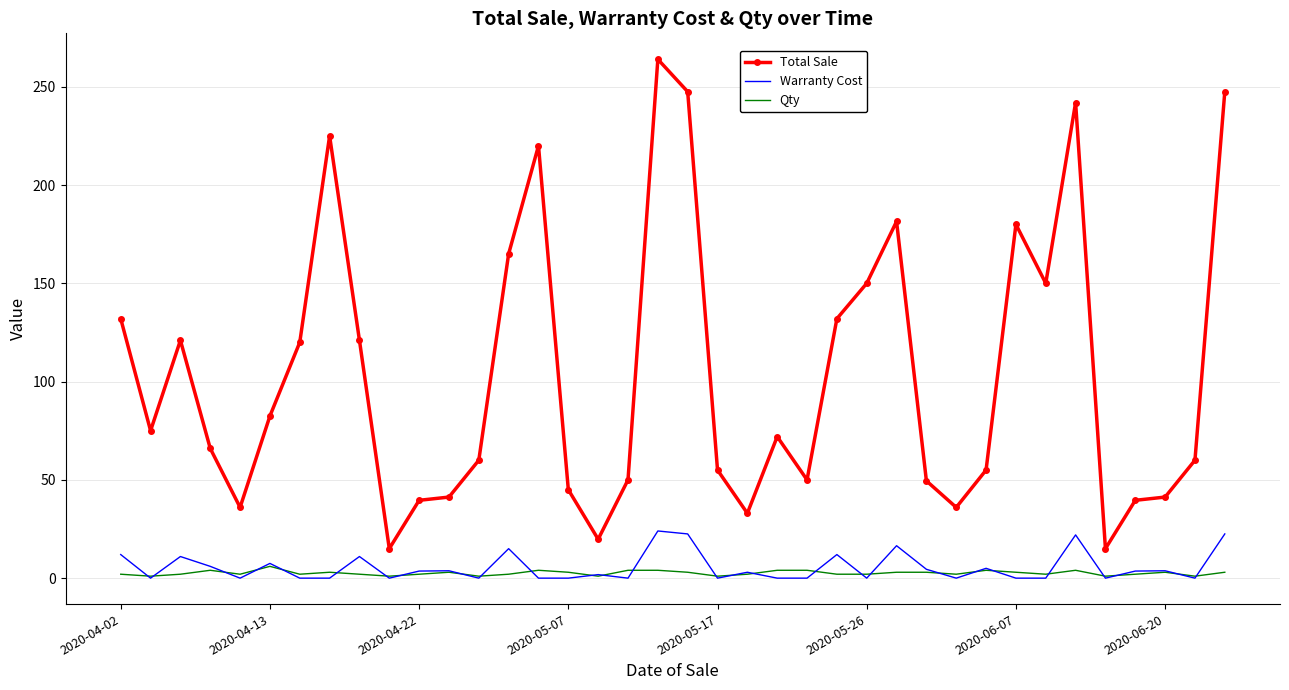

What is the maximum value shown in the chart?

264.0